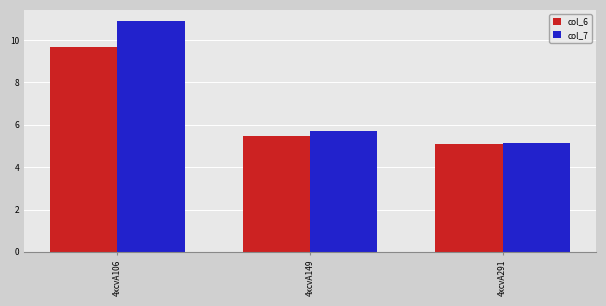

What is the approximate value of col_6 at 4xcvA149?

5.5